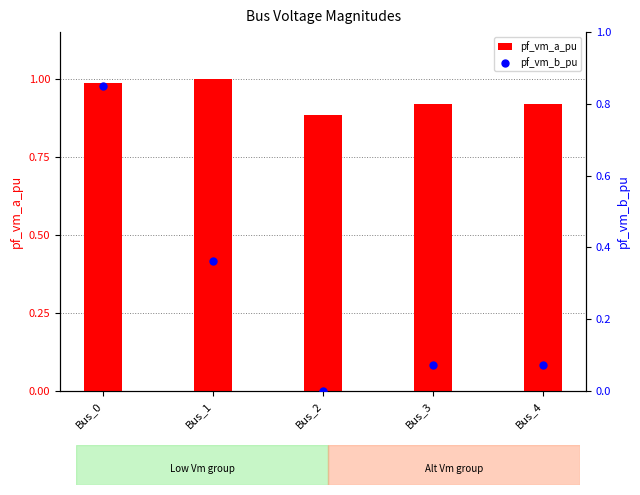

At which category is the sum across all series the highest?

Bus_0